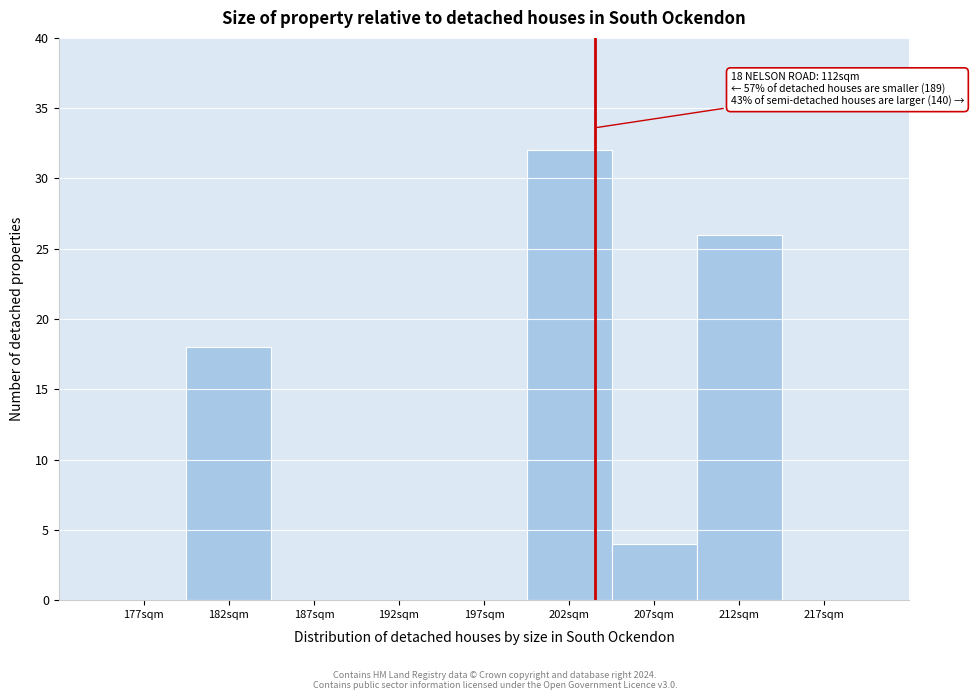

Reading left to right, list all the values displayed in this chart.

177sqm=0	182sqm=18	187sqm=0	192sqm=0	197sqm=0	202sqm=32	207sqm=4	212sqm=26	217sqm=0